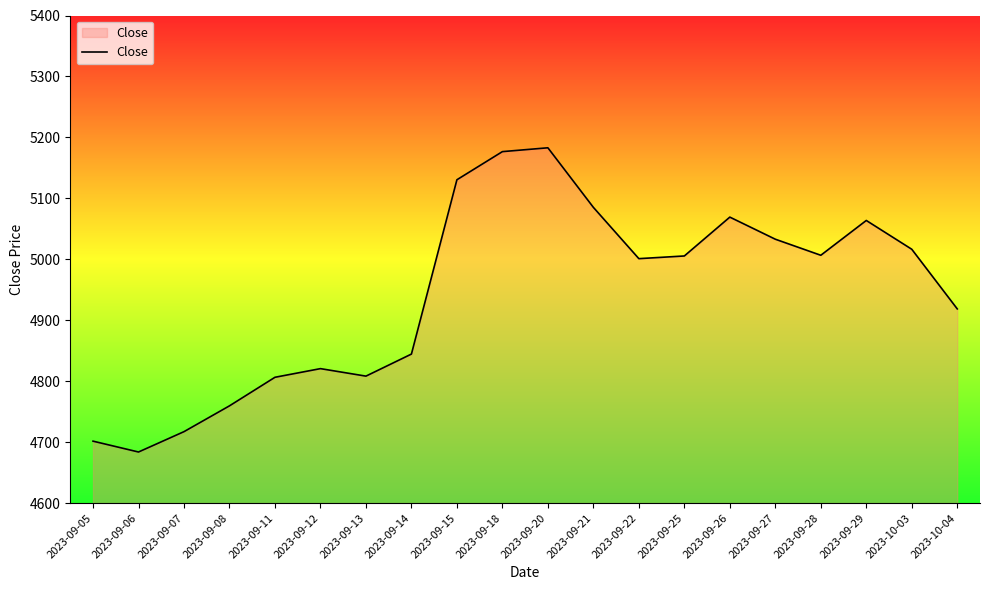

How many lines are shown in the chart?

1